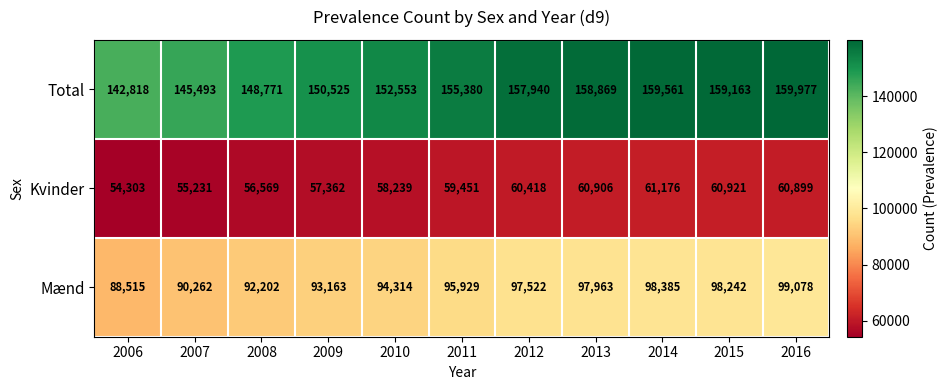

List the series in order of their peak value, lowest first.

Kvinder, Mænd, Total